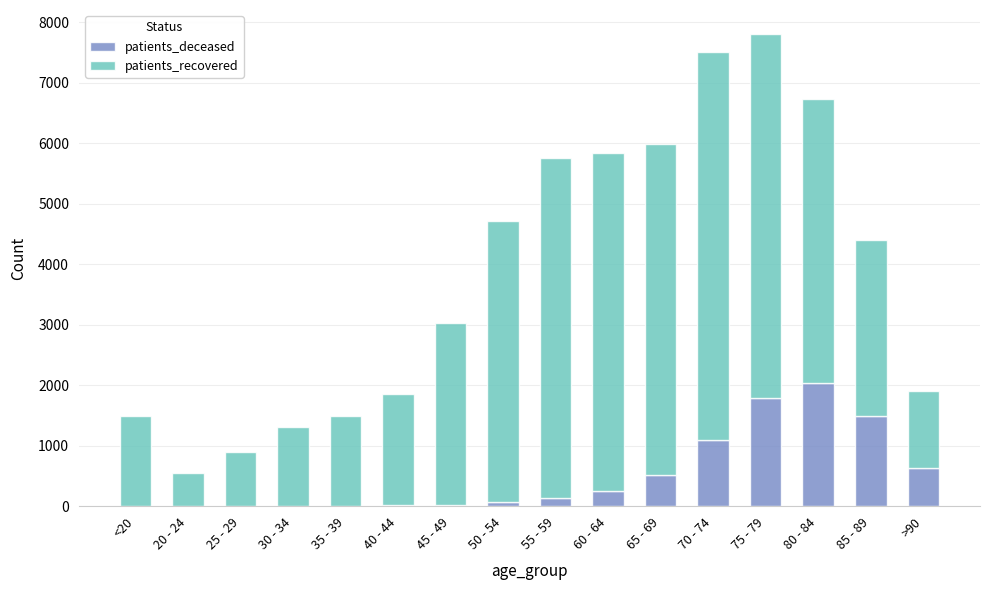

How many data points does each series have?

16